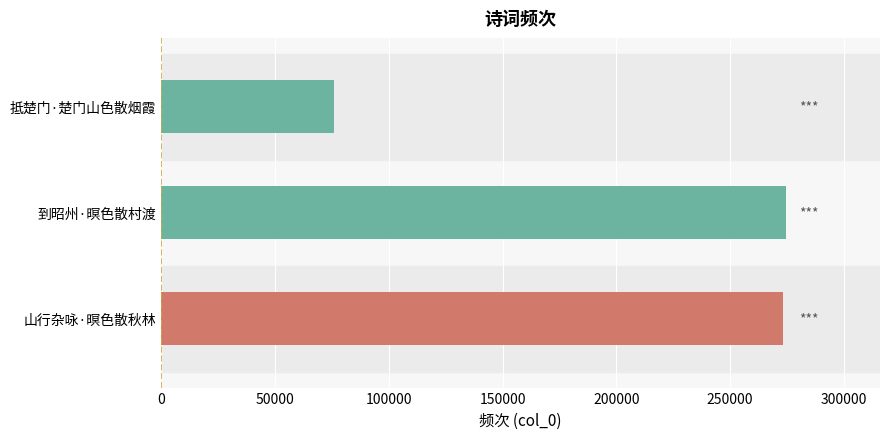

How many series are shown in this chart?

1